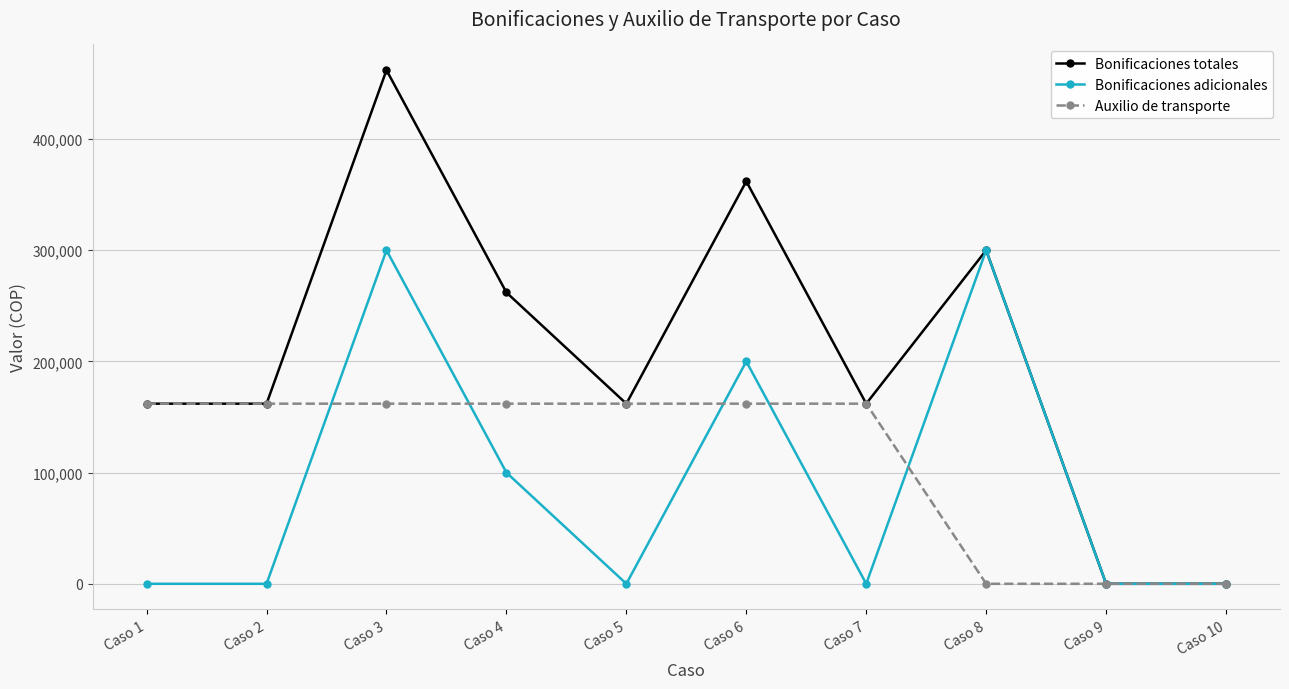

Which series has the widest spread of values?

Bonificaciones totales